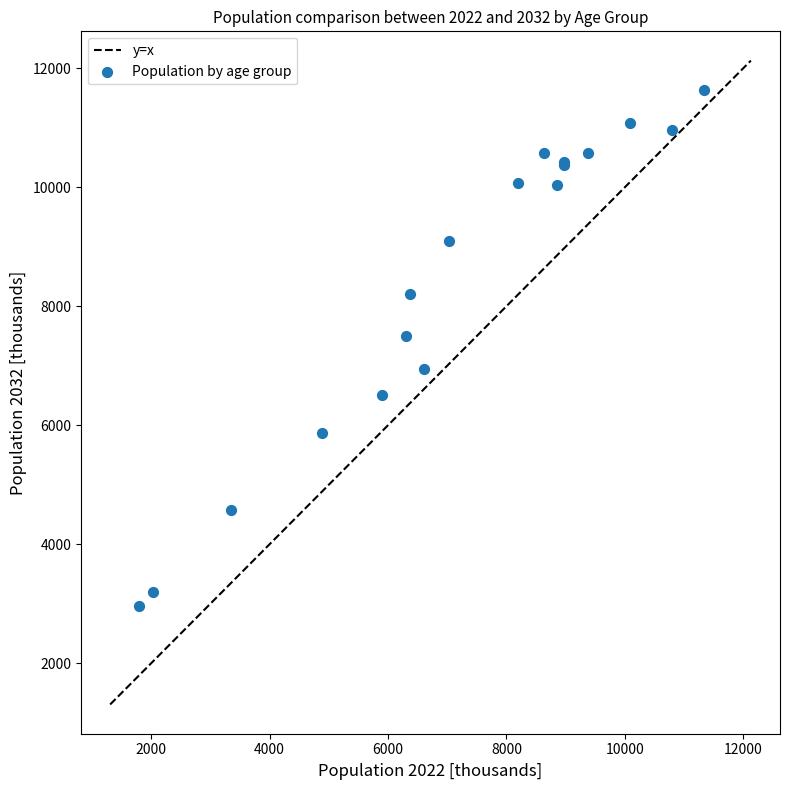

What Y value in the scatter plot is closest to 7301?

7503